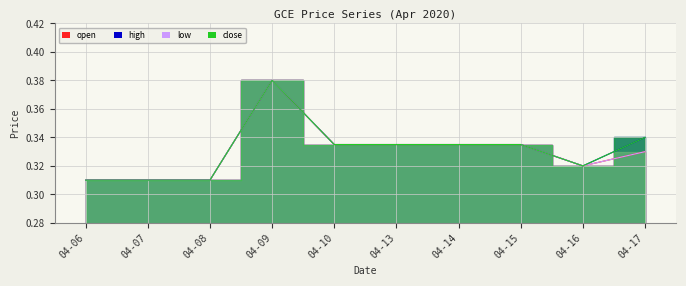

What value does the high series have at 04-16?

0.3